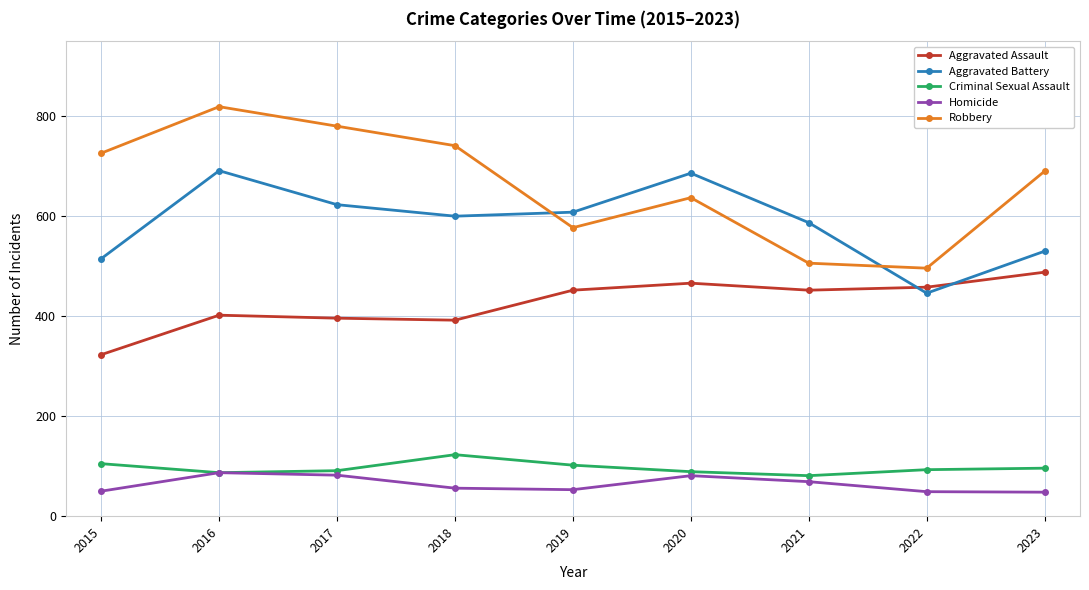

How many series are shown in this chart?

5